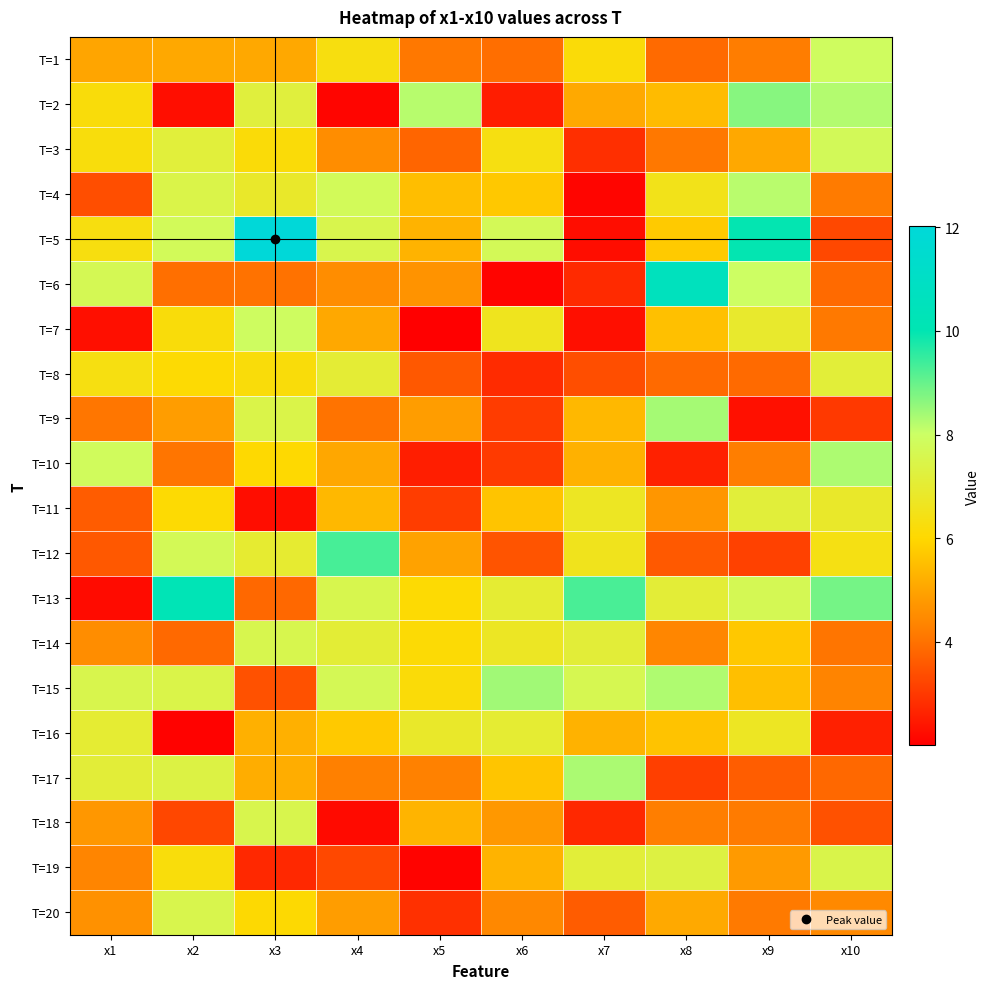

Reading right to left, what are all the values shown in this chart?

T=1: x10=7.9	x9=4.2	x8=3.9	x7=6.2	x6=3.9	x5=4.1	x4=6.3	x3=5.1	x2=5.1	x1=5.0
T=2: x10=8.3	x9=8.7	x8=5.4	x7=5.1	x6=2.5	x5=8.2	x4=2.1	x3=7.2	x2=2.3	x1=6.2
T=3: x10=7.7	x9=5.1	x8=4.1	x7=2.8	x6=6.4	x5=3.8	x4=4.5	x3=6.2	x2=7.2	x1=6.3
T=4: x10=4.2	x9=8.2	x8=6.5	x7=2.1	x6=5.7	x5=5.5	x4=7.8	x3=6.9	x2=7.5	x1=3.4
T=5: x10=3.3	x9=10.0	x8=5.7	x7=2.2	x6=7.7	x5=5.3	x4=7.5	x3=12.0	x2=7.8	x1=6.3
T=6: x10=3.9	x9=8.0	x8=10.6	x7=2.7	x6=2.1	x5=4.7	x4=4.5	x3=4.0	x2=3.9	x1=7.7
T=7: x10=4.1	x9=6.9	x8=5.5	x7=2.3	x6=6.6	x5=2.0	x4=5.1	x3=7.9	x2=6.2	x1=2.3
T=8: x10=7.1	x9=3.9	x8=3.9	x7=3.4	x6=2.8	x5=3.6	x4=7.1	x3=6.2	x2=6.1	x1=6.3
T=9: x10=3.0	x9=2.3	x8=8.4	x7=5.4	x6=3.1	x5=4.9	x4=4.0	x3=7.5	x2=4.9	x1=4.1
T=10: x10=8.3	x9=4.2	x8=2.6	x7=5.2	x6=3.0	x5=2.5	x4=5.1	x3=6.0	x2=4.1	x1=7.8
T=11: x10=6.9	x9=7.2	x8=4.7	x7=6.7	x6=5.6	x5=3.1	x4=5.4	x3=2.3	x2=6.1	x1=3.6
T=12: x10=6.4	x9=3.1	x8=3.6	x7=6.6	x6=3.5	x5=4.9	x4=9.3	x3=7.0	x2=7.7	x1=3.6
T=13: x10=8.9	x9=7.7	x8=7.1	x7=9.3	x6=7.0	x5=6.1	x4=7.6	x3=3.8	x2=10.2	x1=2.2
T=14: x10=4.1	x9=5.7	x8=4.4	x7=7.1	x6=6.7	x5=6.1	x4=7.1	x3=7.5	x2=3.9	x1=4.5
T=15: x10=4.4	x9=5.5	x8=8.3	x7=7.6	x6=8.4	x5=6.2	x4=7.7	x3=3.4	x2=7.4	x1=7.5
T=16: x10=2.6	x9=6.7	x8=5.6	x7=5.3	x6=7.0	x5=6.9	x4=5.7	x3=5.2	x2=2.0	x1=7.0
T=17: x10=3.8	x9=3.6	x8=3.1	x7=8.3	x6=5.6	x5=4.3	x4=4.3	x3=5.2	x2=7.4	x1=7.1
T=18: x10=3.4	x9=4.2	x8=4.2	x7=2.7	x6=4.8	x5=5.3	x4=2.2	x3=7.5	x2=3.3	x1=4.7
T=19: x10=7.5	x9=4.8	x8=7.3	x7=7.1	x6=5.3	x5=2.1	x4=3.3	x3=2.7	x2=6.2	x1=4.4
T=20: x10=4.5	x9=4.2	x8=5.1	x7=3.6	x6=4.4	x5=2.9	x4=4.9	x3=6.1	x2=7.5	x1=4.6